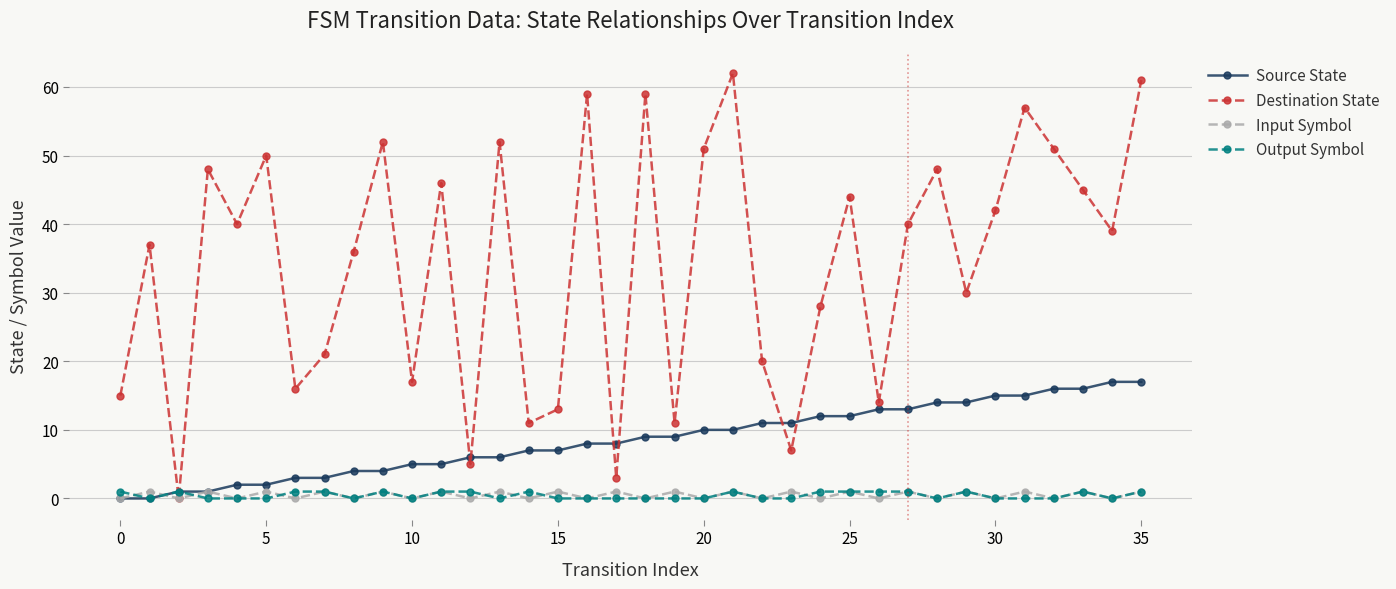

What is the maximum value shown in the chart?

62